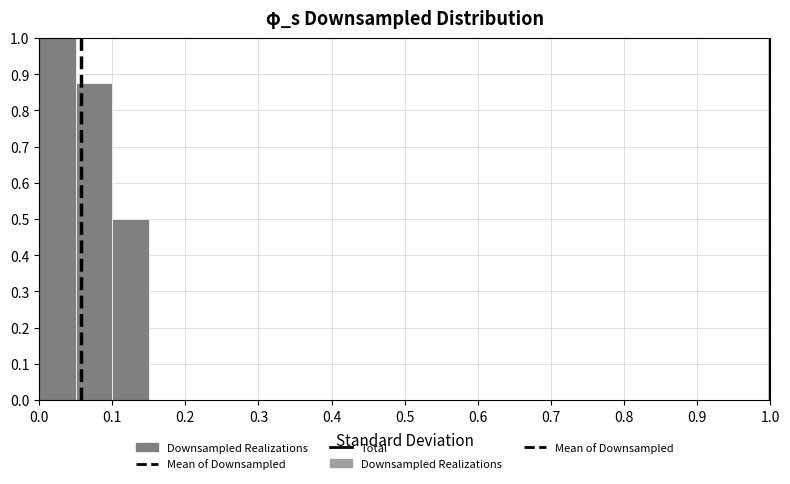

Which range on the x-axis has the tallest bar?

0.00 to 0.05